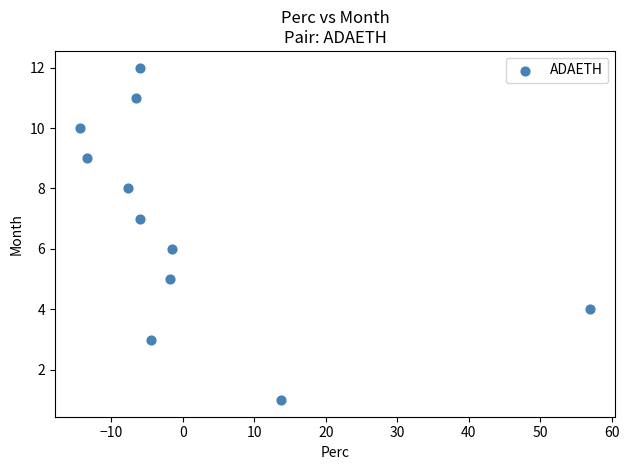

What is the range of Y values (max minus min)?

11